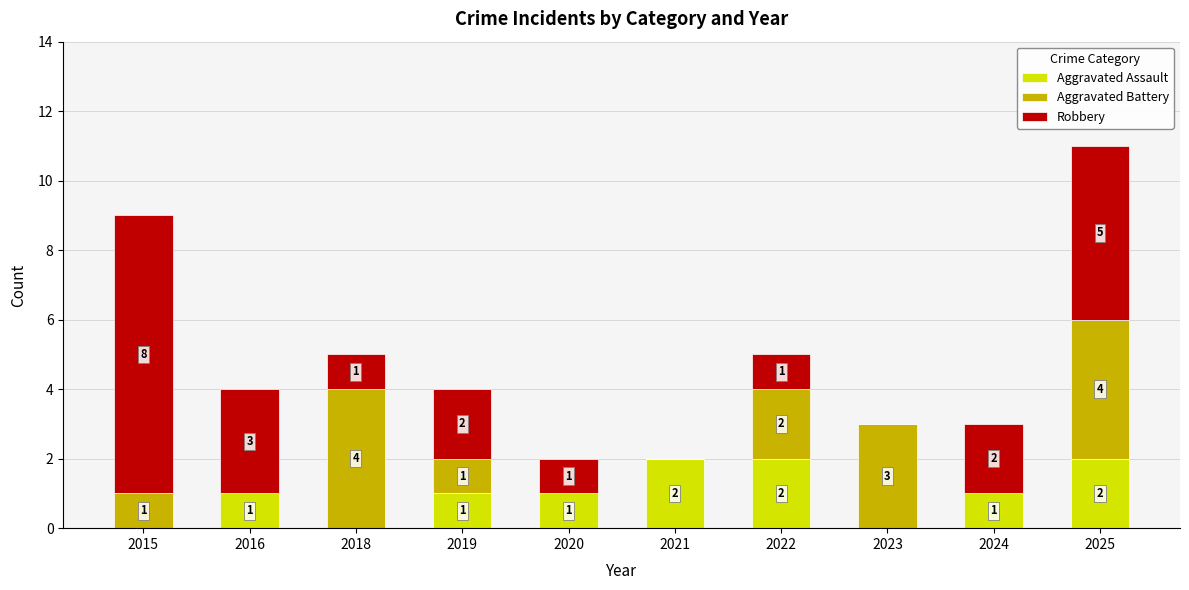

True or false: Aggravated Assault has a value of 3 at 2022.

False